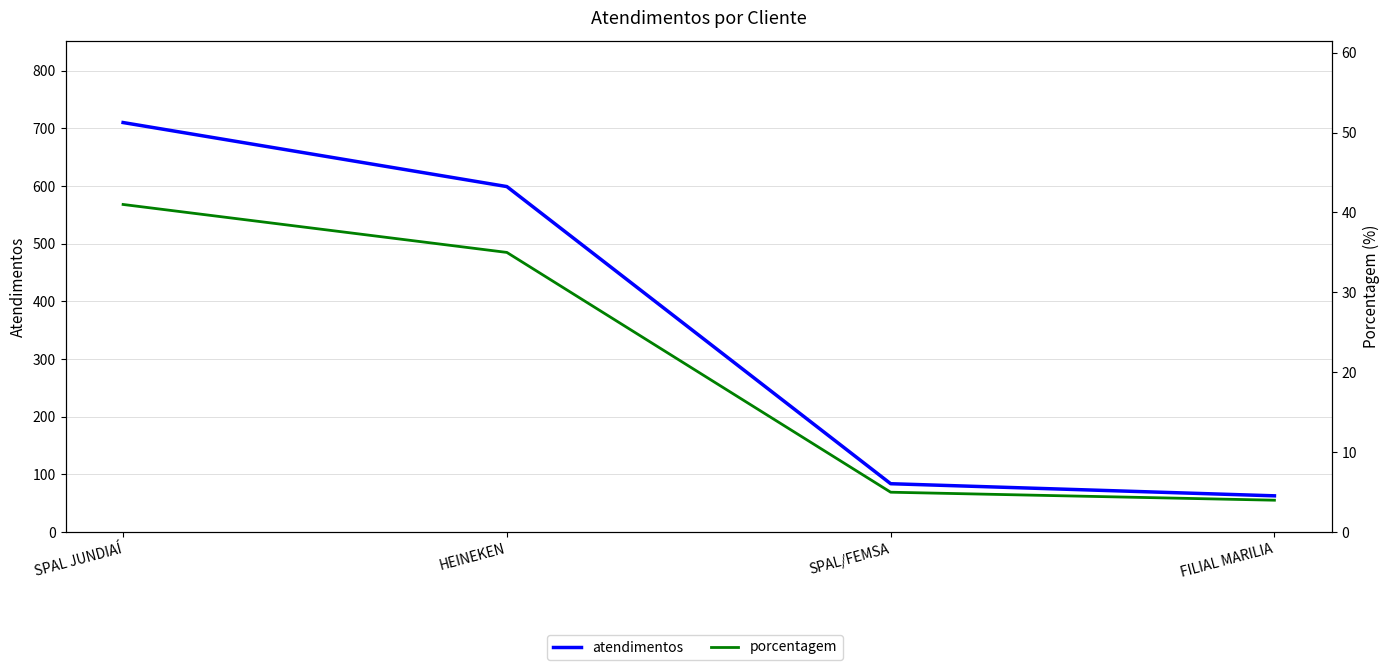

How many values in the porcentagem series exceed 35?

1